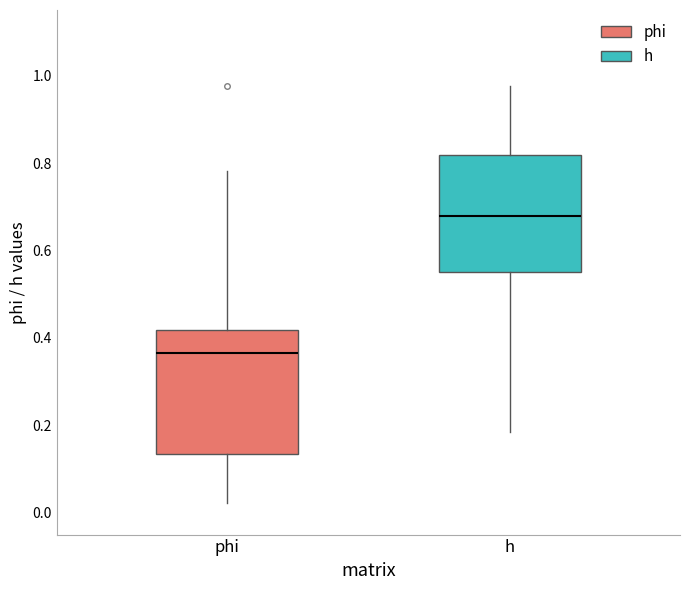

Which box's median line is the highest?

h